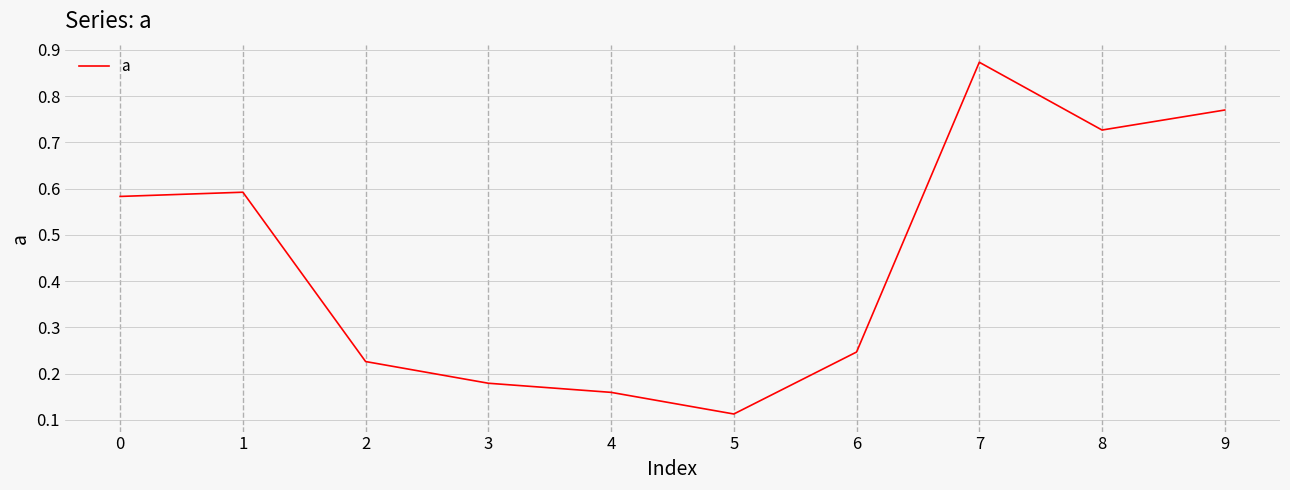

The value at 2 is 0.3. True or false?

False